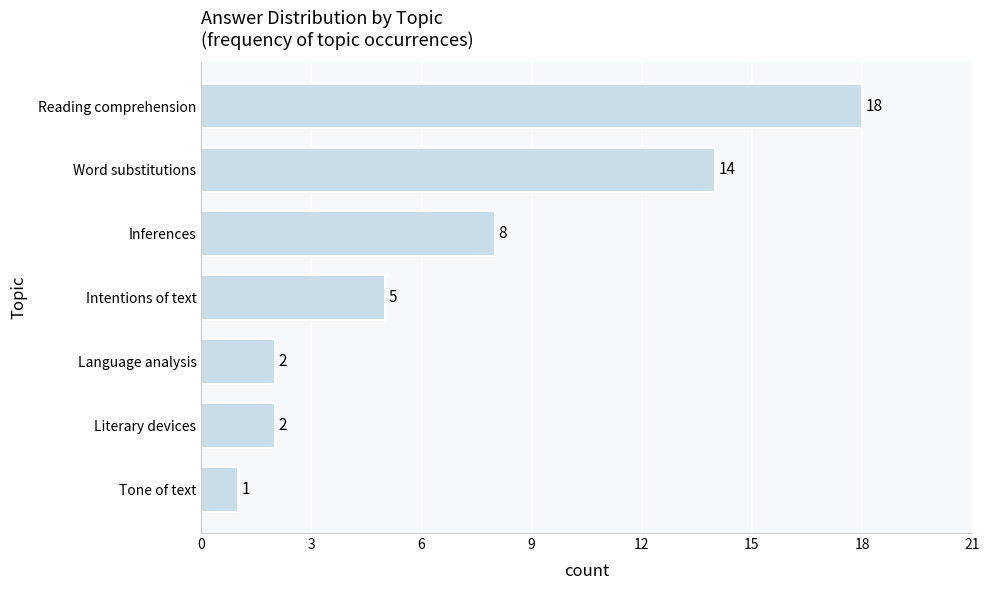

What value does the data have at Reading comprehension, to the nearest 10?

20